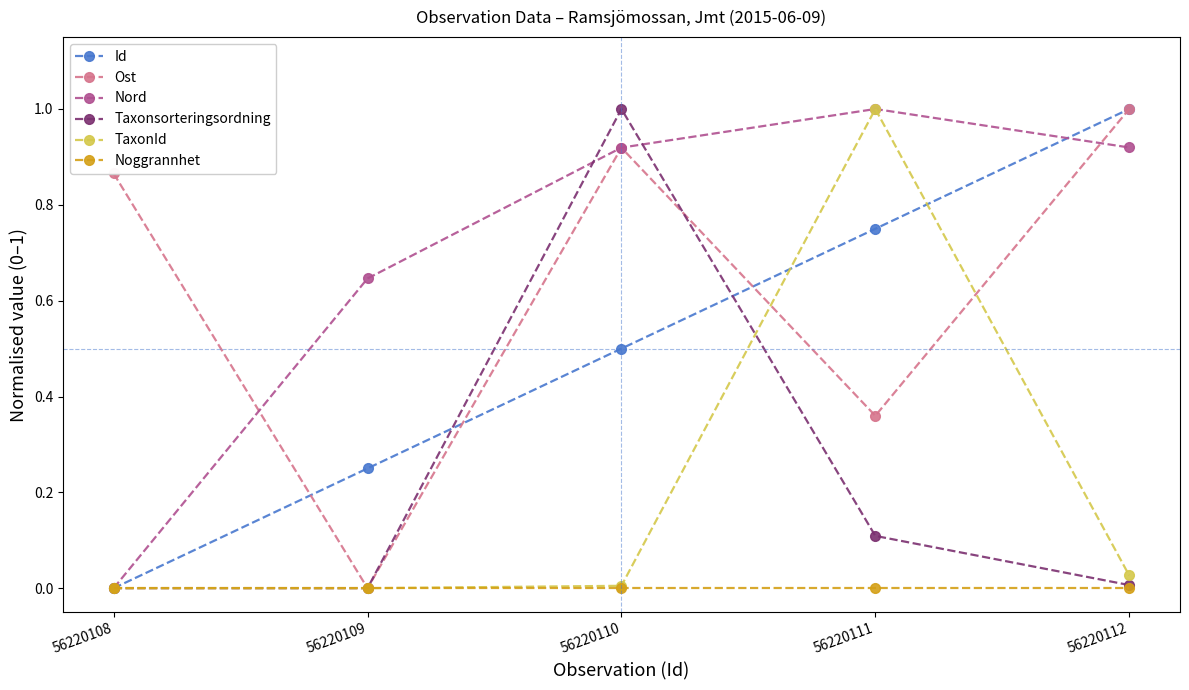

True or false: TaxonId has a value of 0.6 at 56220111.

False